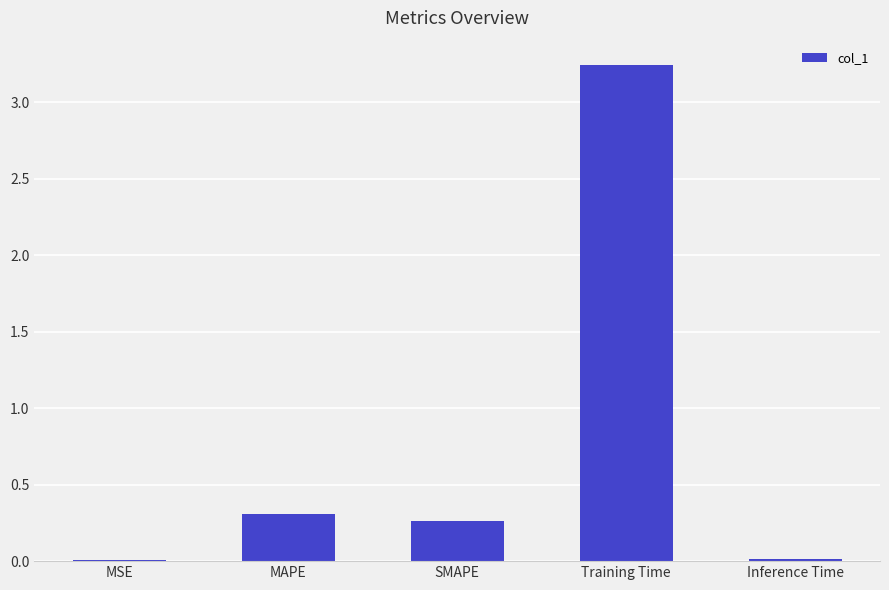

Count the number of categories in the chart.

5